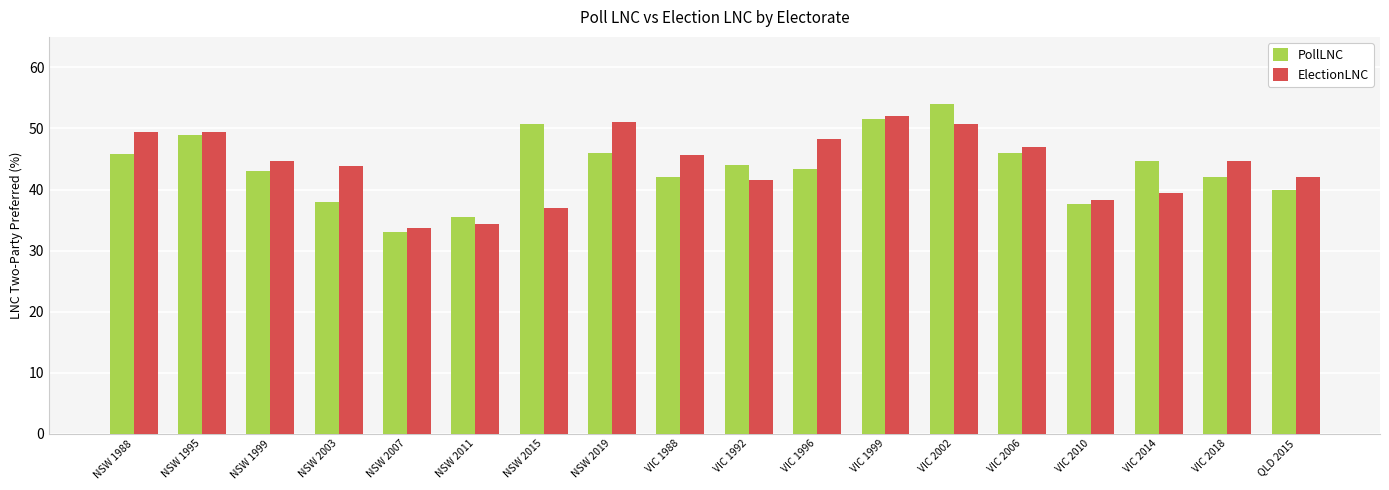

Where does the ElectionLNC series first go above 44?

NSW 1988